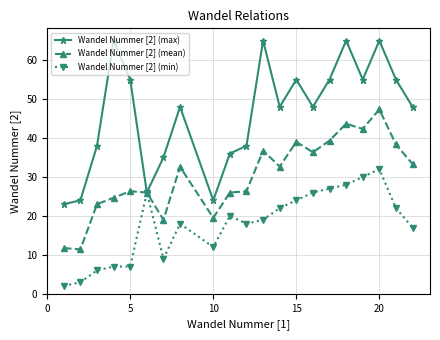

What is the difference between the maximum and minimum values in the Wandel Nummer [2] (min) series?

30.0